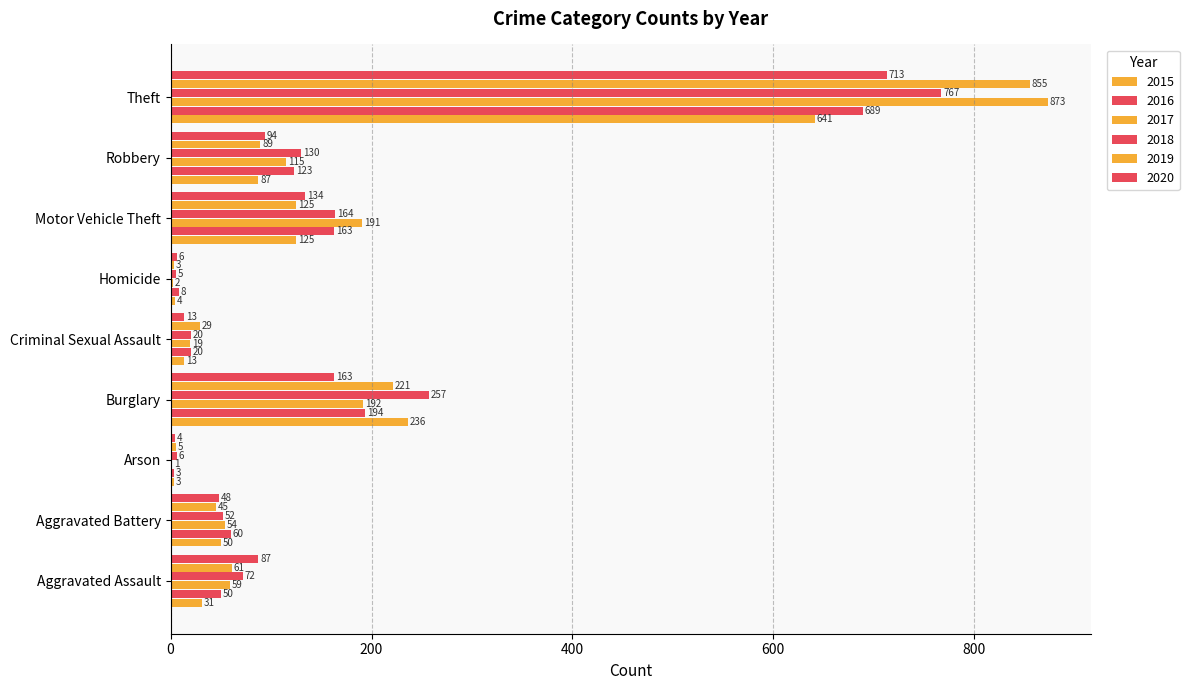

Reading right to left, transcribe all the data shown in this chart.

2015: 641	87	125	4	13	236	3	50	31
2016: 689	123	163	8	20	194	3	60	50
2017: 873	115	191	2	19	192	1	54	59
2018: 767	130	164	5	20	257	6	52	72
2019: 855	89	125	3	29	221	5	45	61
2020: 713	94	134	6	13	163	4	48	87